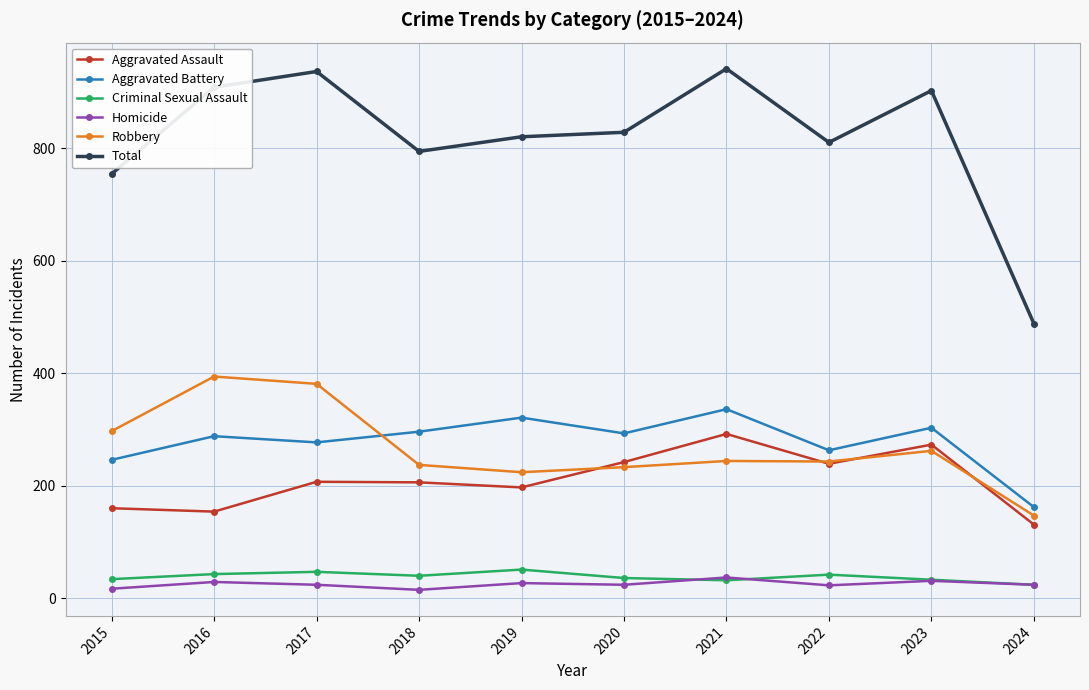

Is the value of Aggravated Battery at 2019 greater than the value of Robbery at 2017?

No